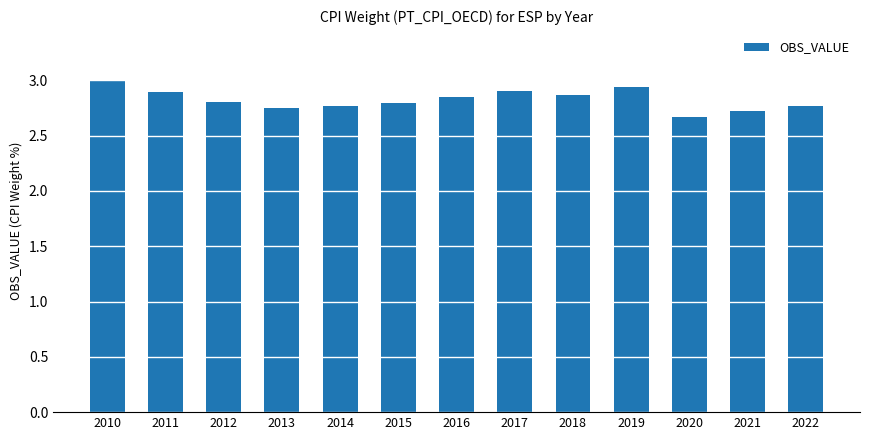

True or false: the data shows 2.8 at 2012.

True